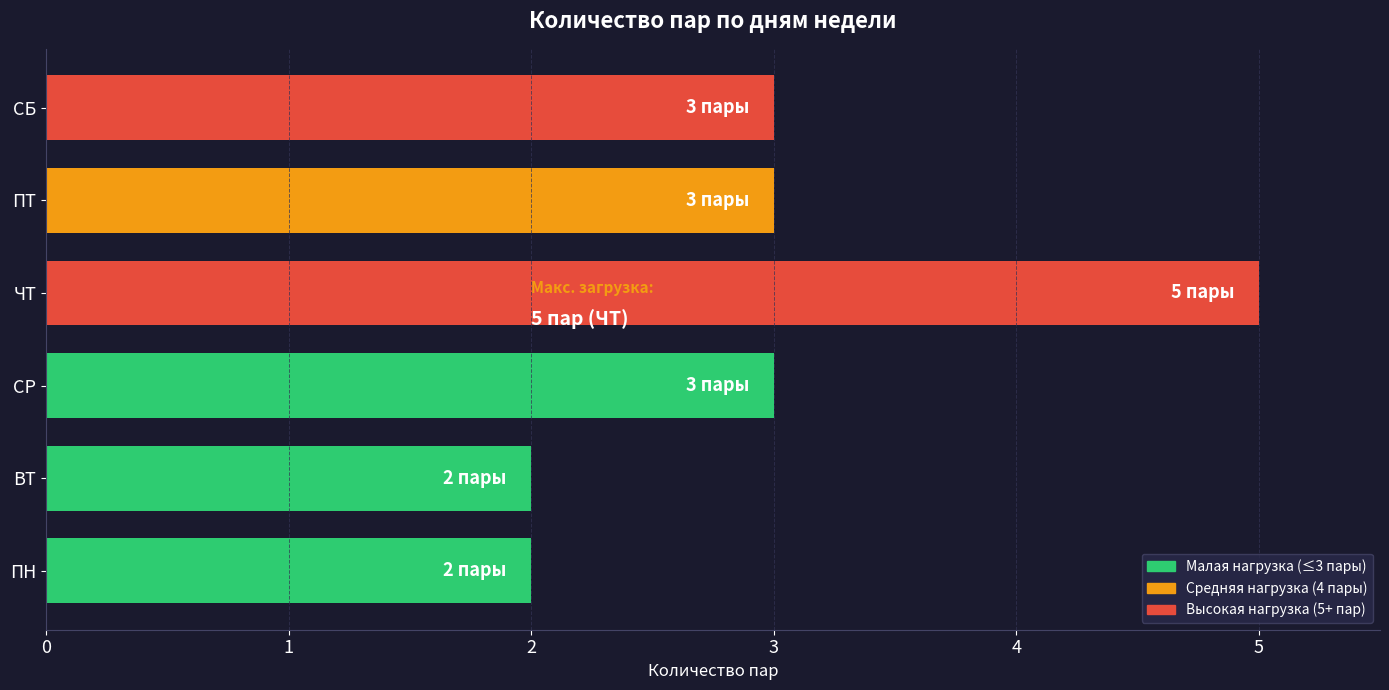

Approximately how many times larger is the value at ПТ compared to СР?

1.0